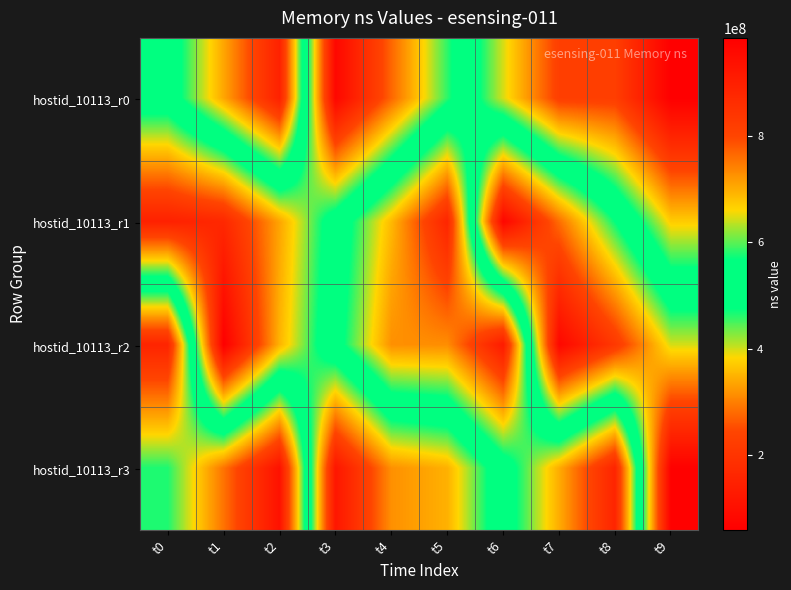

What is the total value across all series at t1?

1685163401